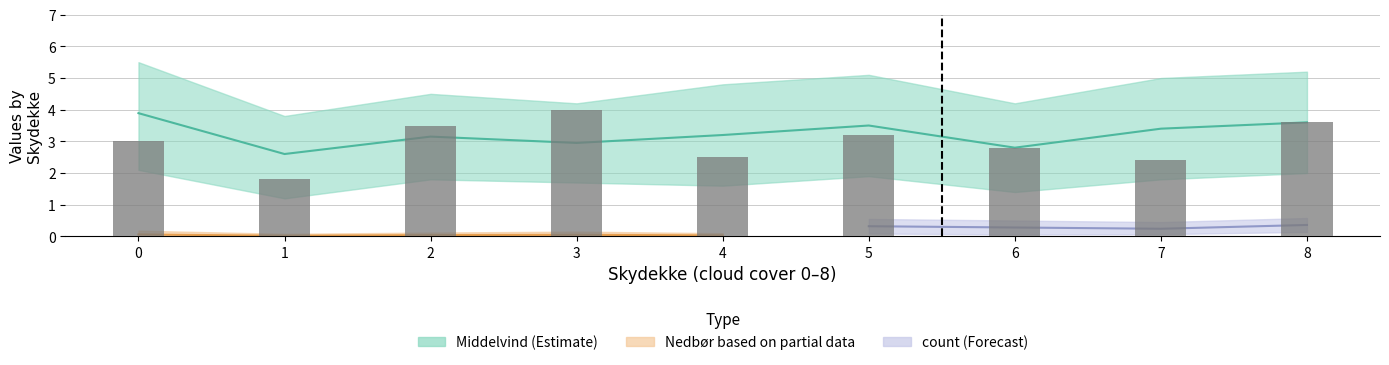

What is the difference between the values at 2 and 4?

1.0